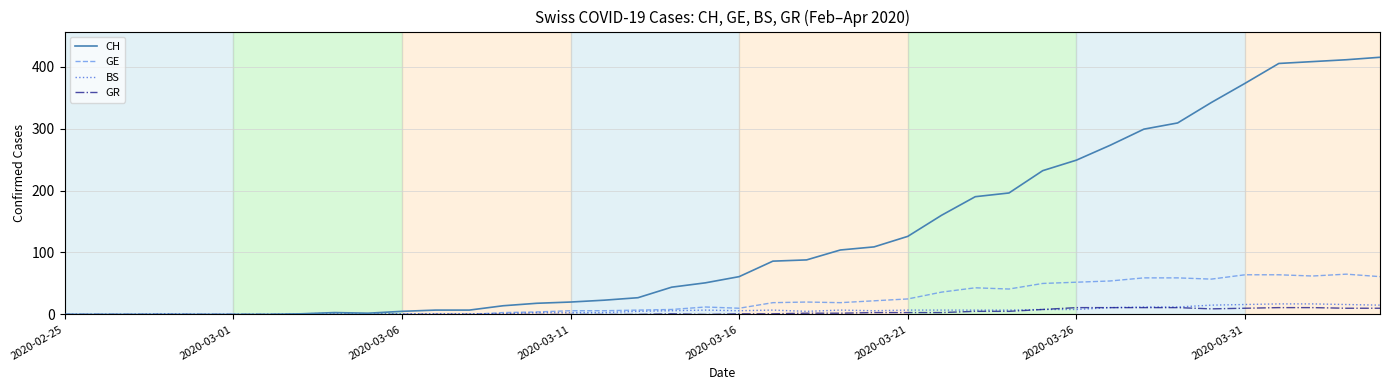

How many categories are shown in the chart?

40